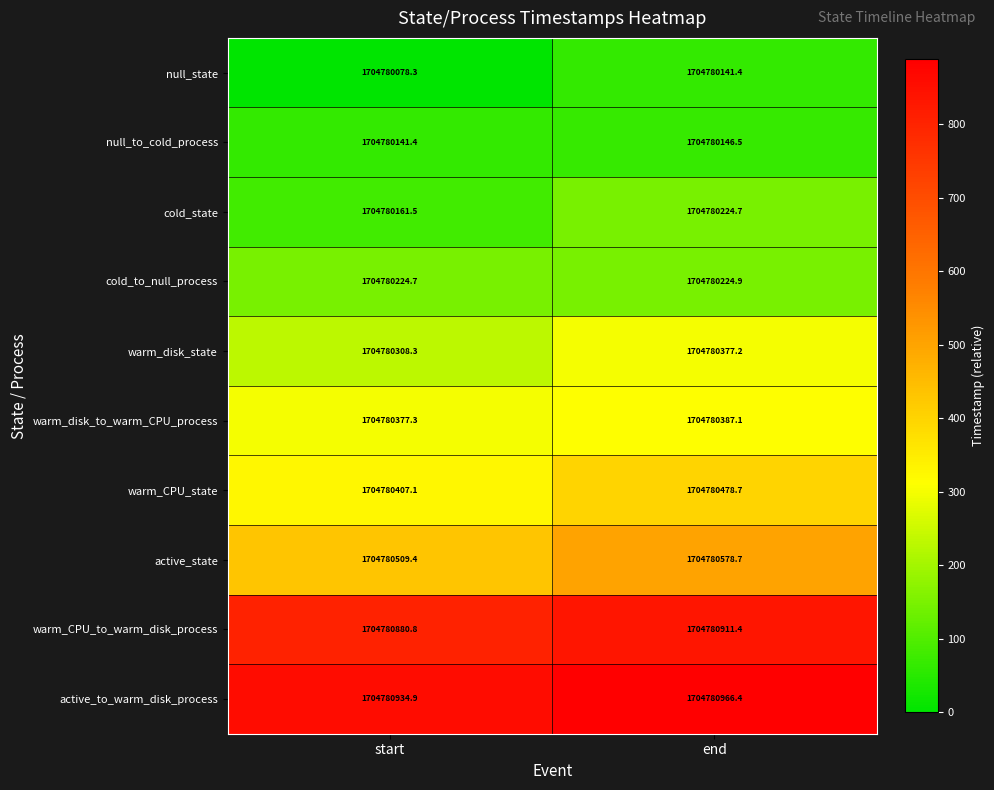

At which category is the sum across all series the highest?

end